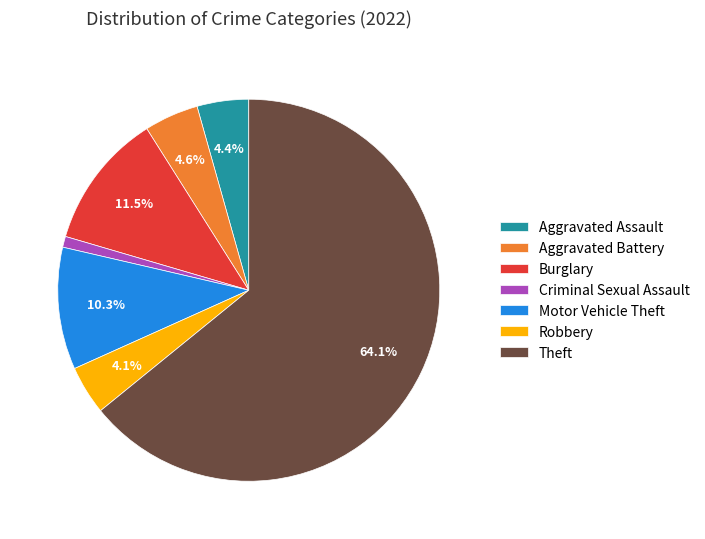

Is there a majority slice in this chart?

Yes